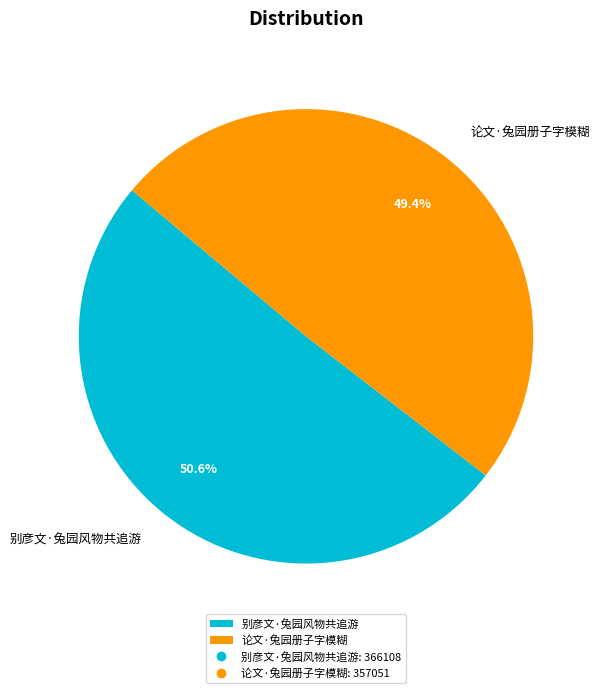

Is there any slice that represents more than half of the pie?

Yes